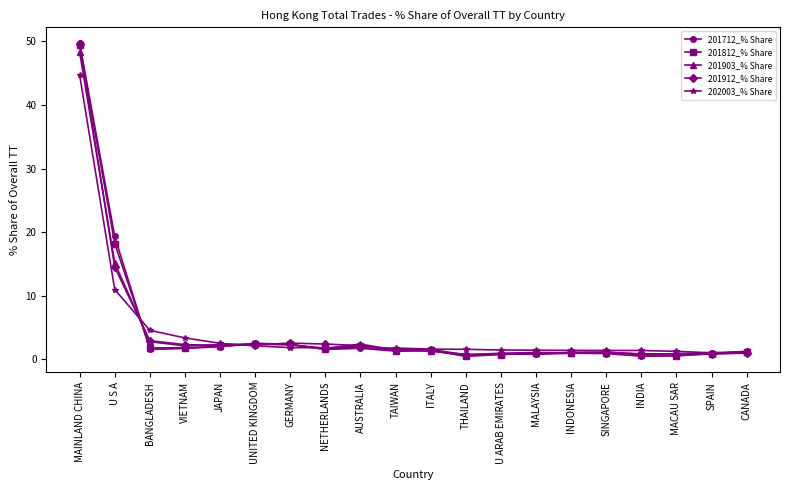

Which series changed the most between BANGLADESH and CANADA?

202003_% Share